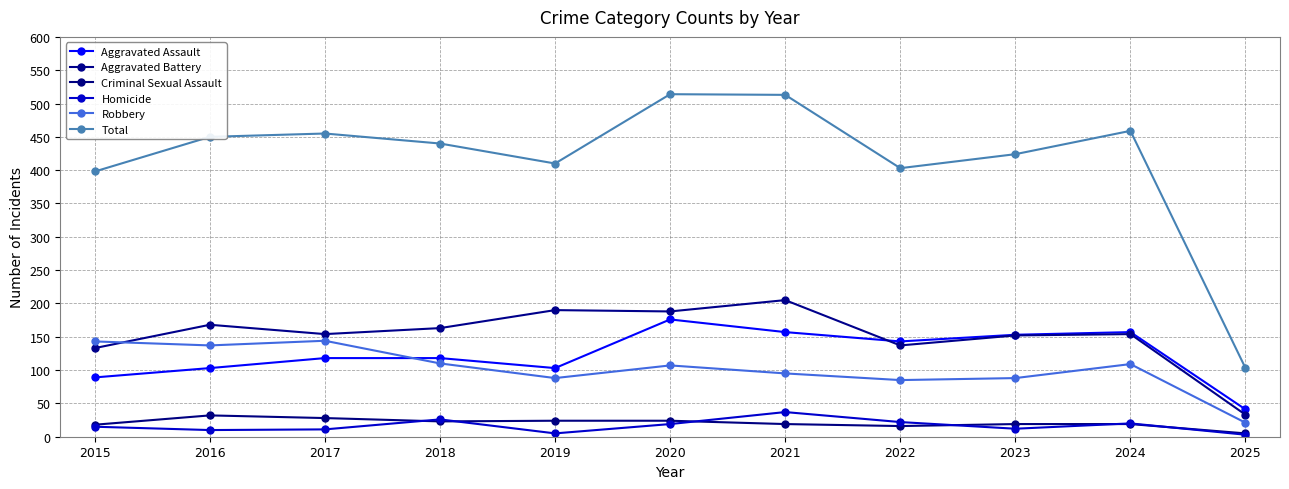

Which series has the largest total across all categories?

Total